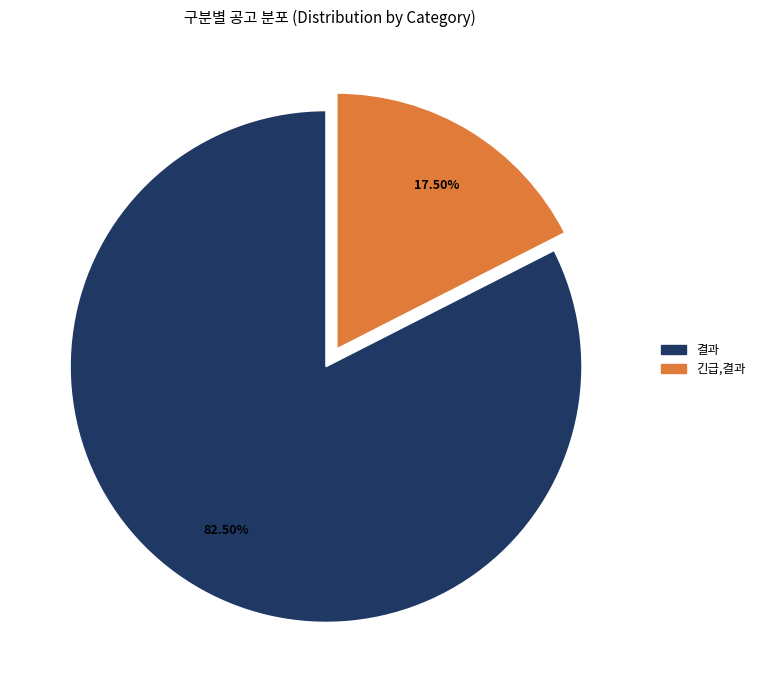

Does any single category account for the majority?

Yes